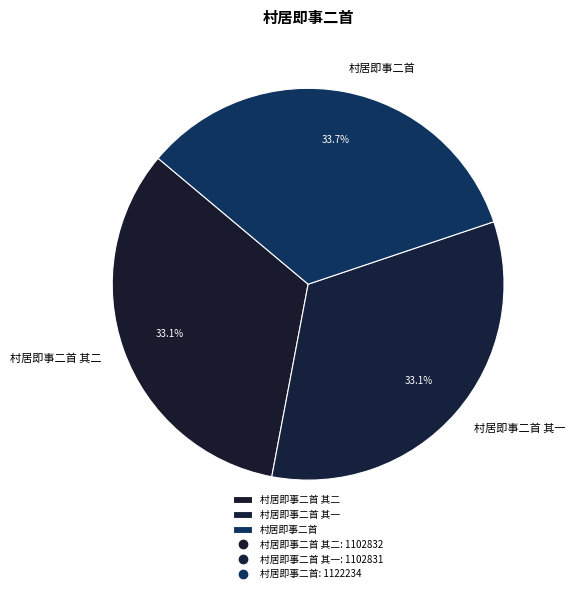

What is the ratio of the value at 村居即事二首 其二 to the value at 村居即事二首?

1.0